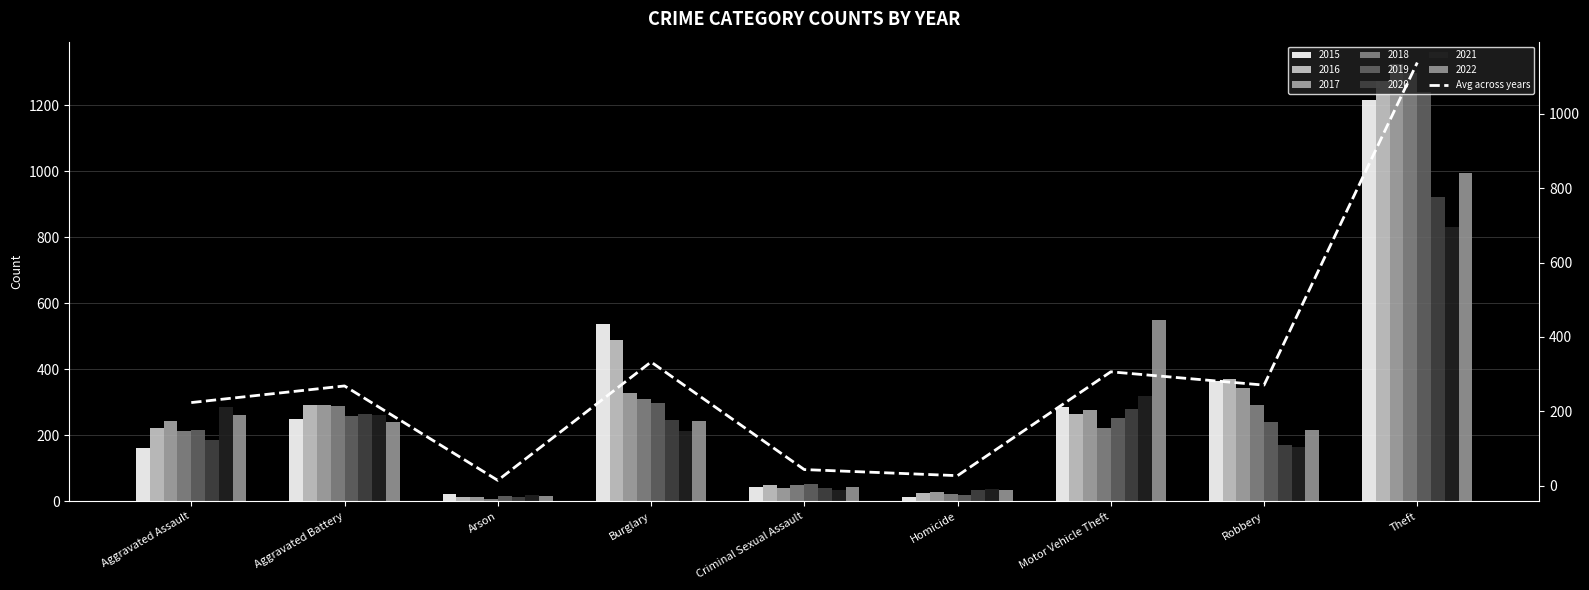

What is the minimum value shown in the chart?

14.2